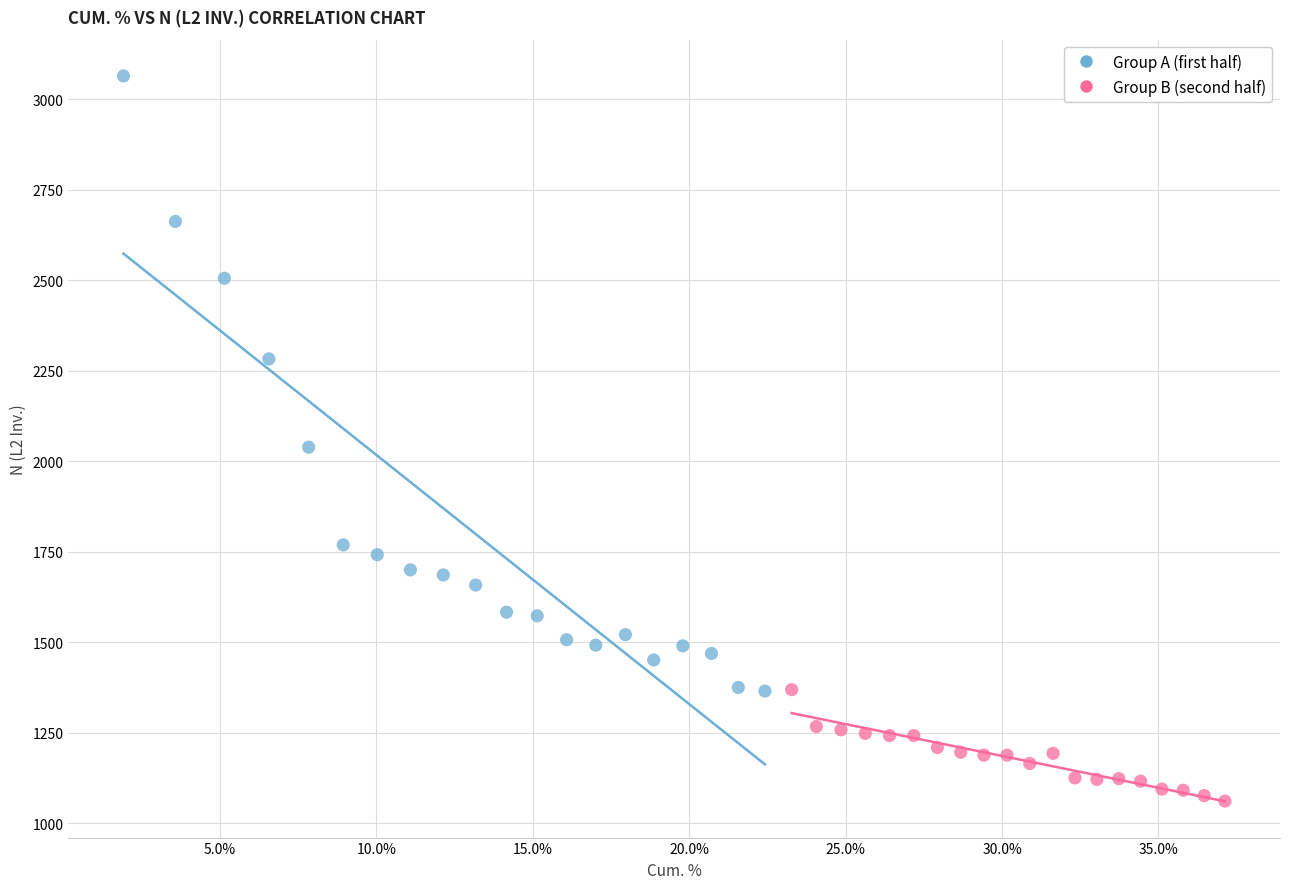

Which series has the widest spread of Y values?

Group A (first half)